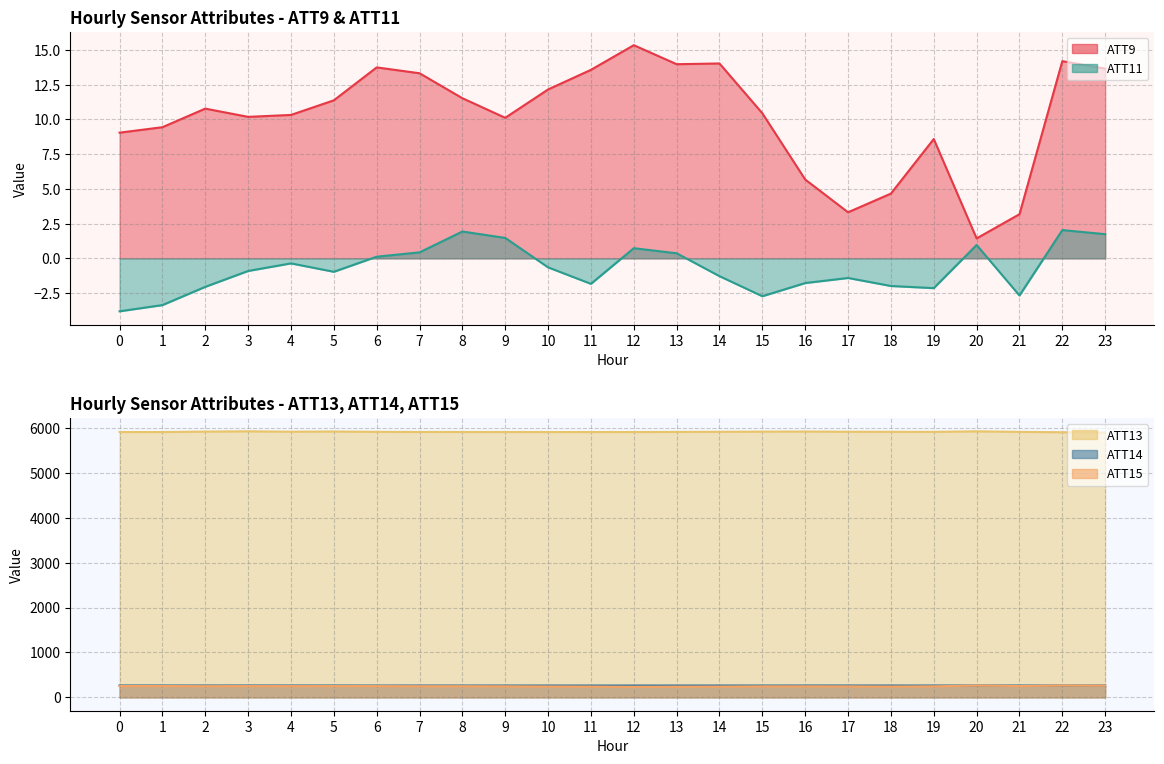

What is the value of the ATT14 point at the 22nd from the left?

266.2